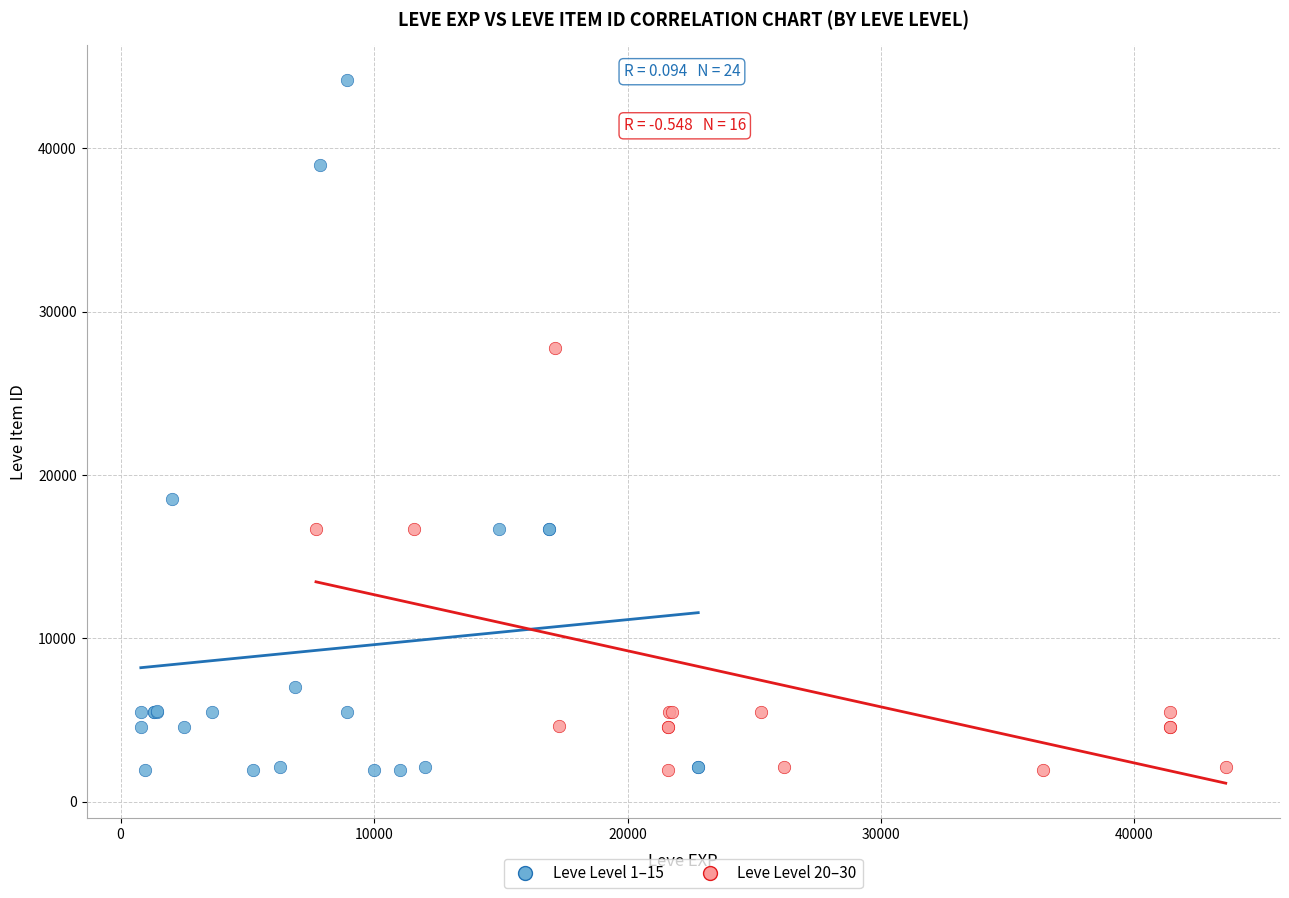

What are all the series names shown in the legend?

Leve Level 1–15, Leve Level 20–30